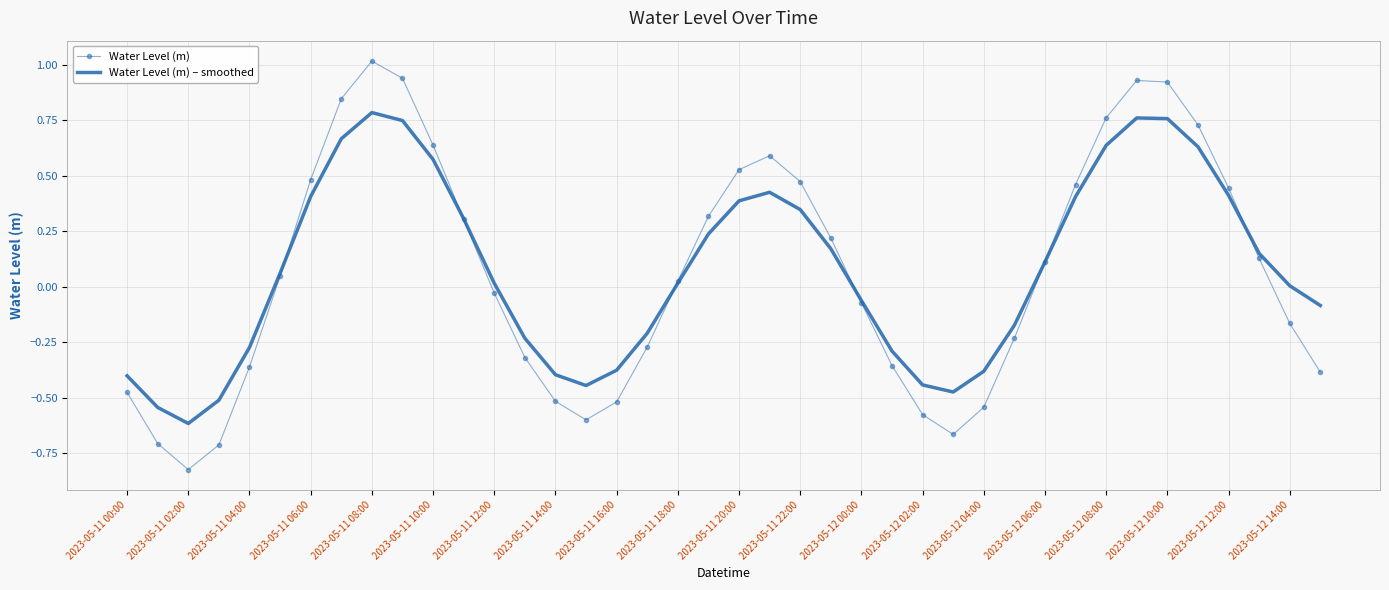

Which series has the largest range (max minus min)?

Water Level (m)